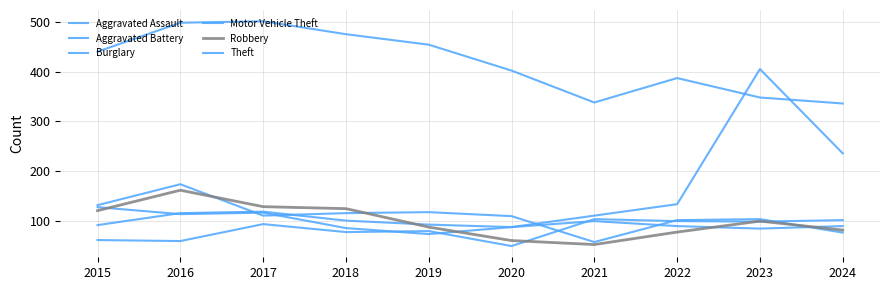

Count the number of categories in the chart.

10